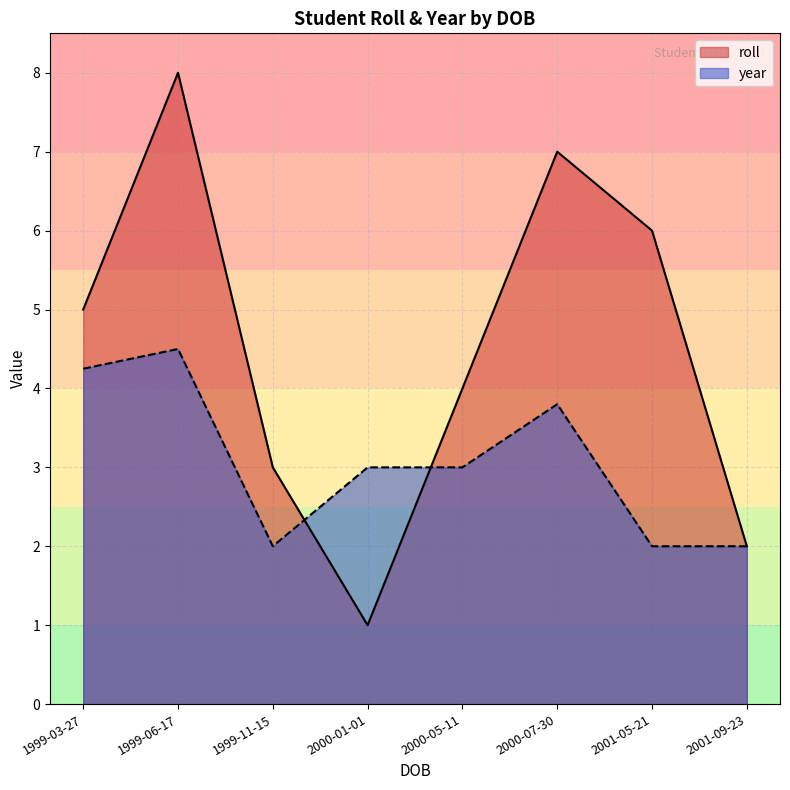

How many interior local valleys does the year series have?

1